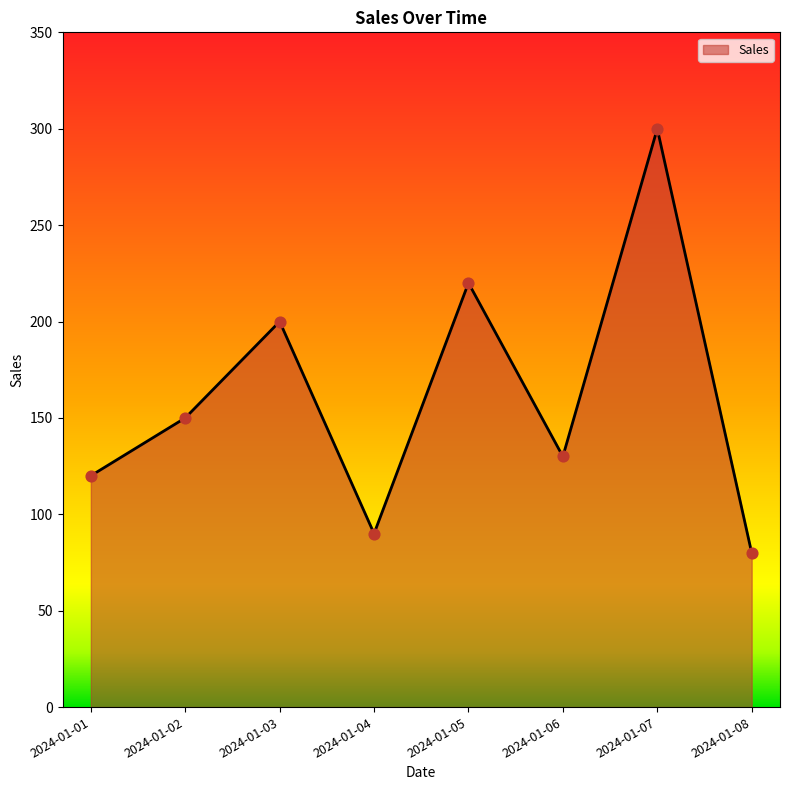

What is the change in value from 2024-01-01 to 2024-01-06?

+10